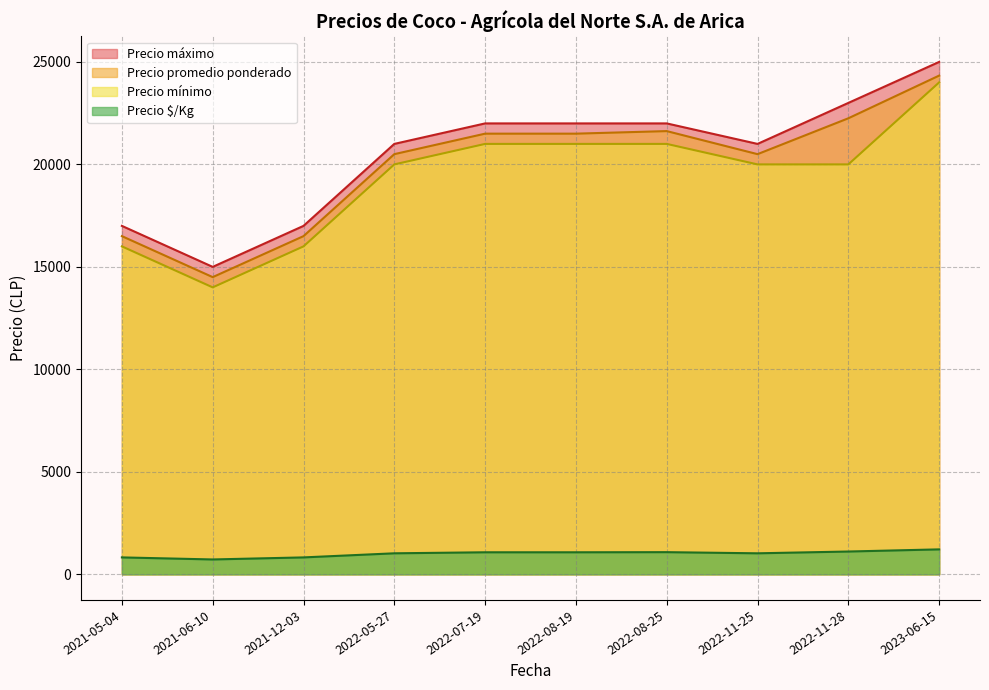

True or false: Precio $/Kg has more than 0 points higher than both neighbors.

True